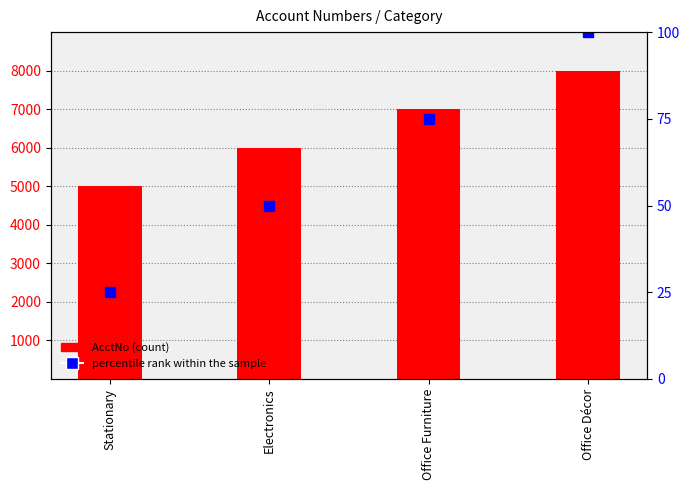

What is the difference between the percentile rank within the sample values at Office Furniture and Electronics?

25